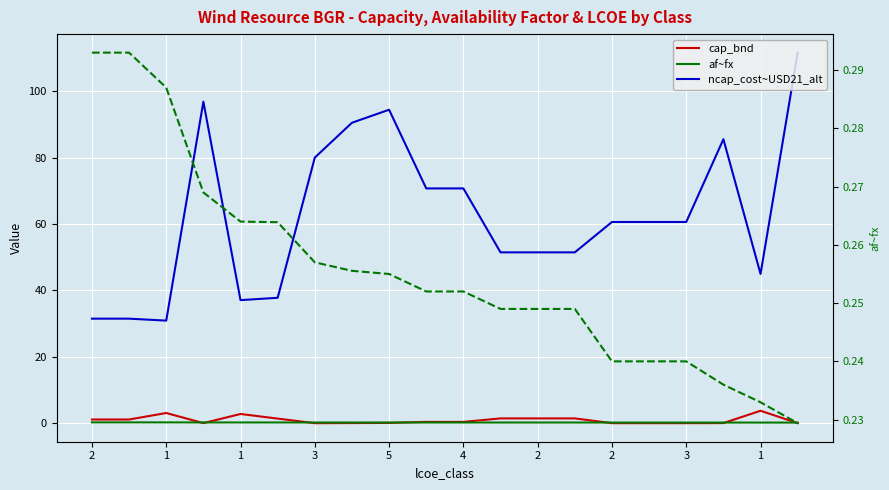

True or false: cap_bnd has a value of 0.8 at 2.

False